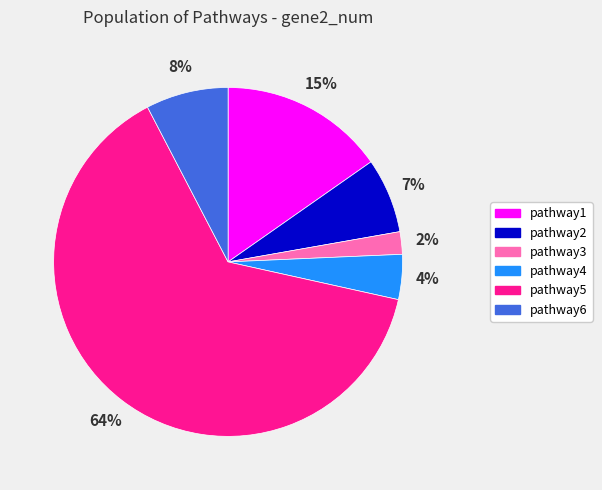

Which category has the smallest portion of the pie?

pathway3